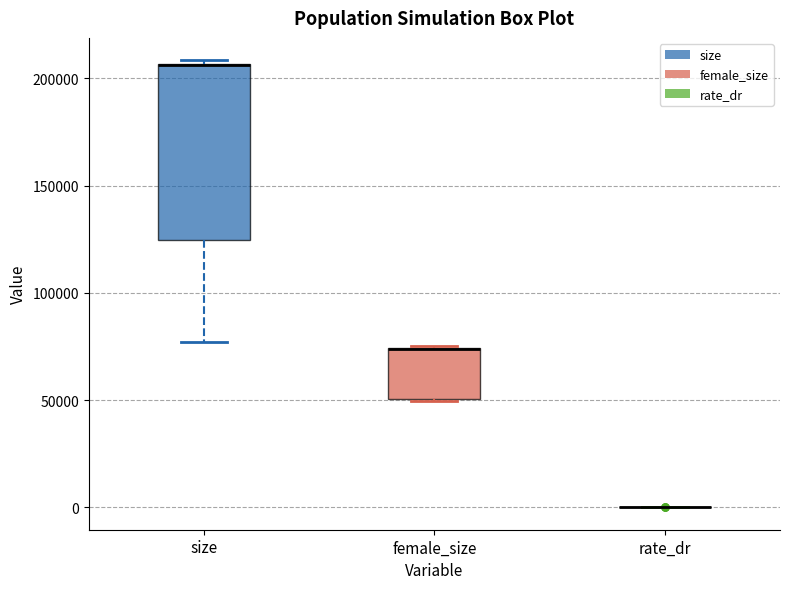

Where is the upper edge of the box for female_size on the y-axis? The values are not printed on the chart, so give them approximately, as read against the axis.

75000